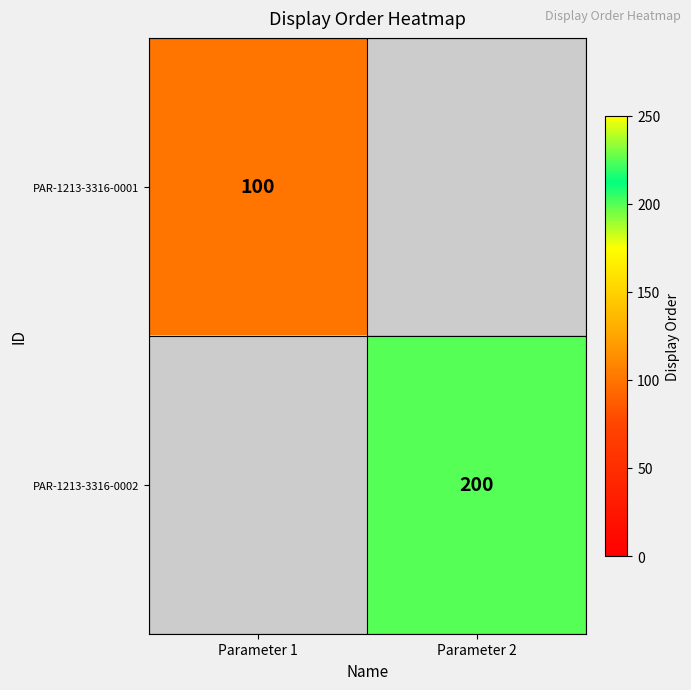

True or false: PAR-1213-3316-0001 has a value of 55 at Parameter 1.

False